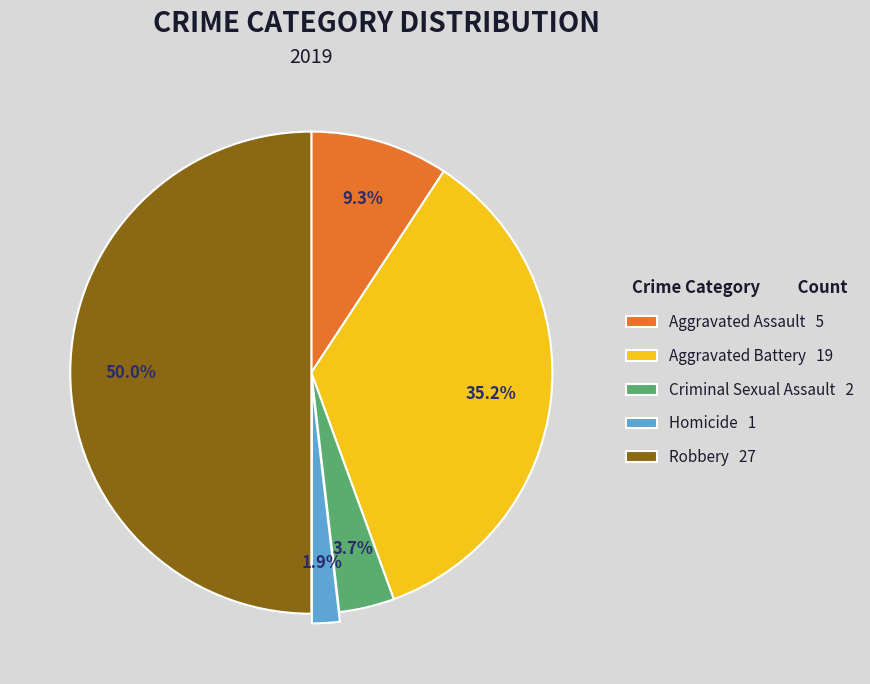

What percentage is the Aggravated Assault slice, to the nearest percent?

9%